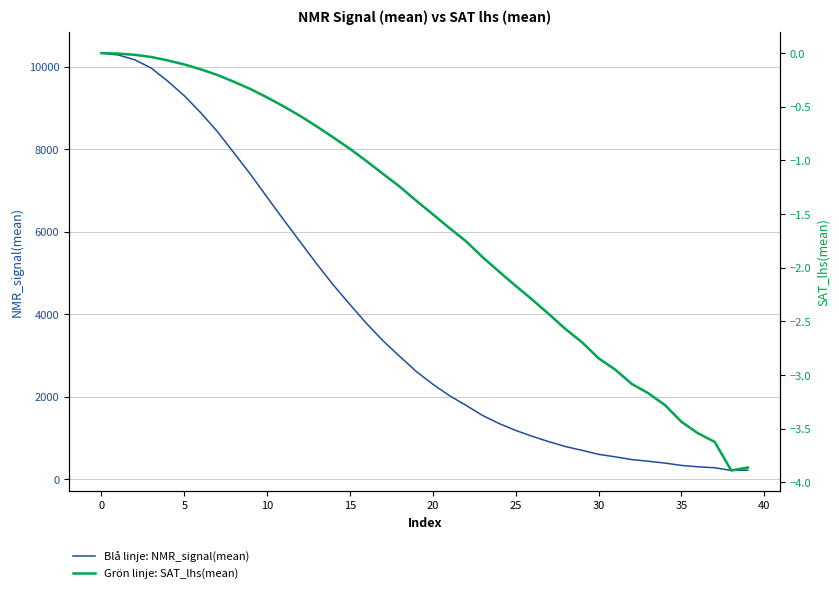

Read the SAT_lhs(mean) value at 35.

-3.4